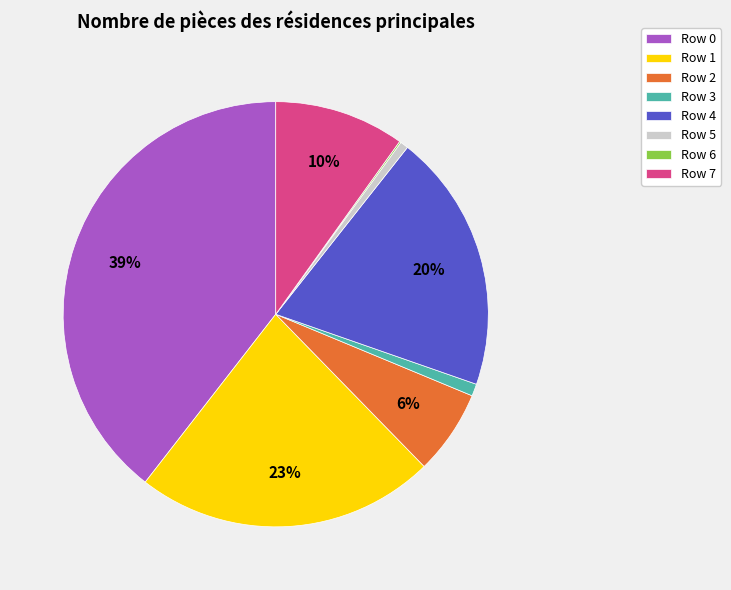

Combined, do Row 7 and Row 1 account for over 50%?

No